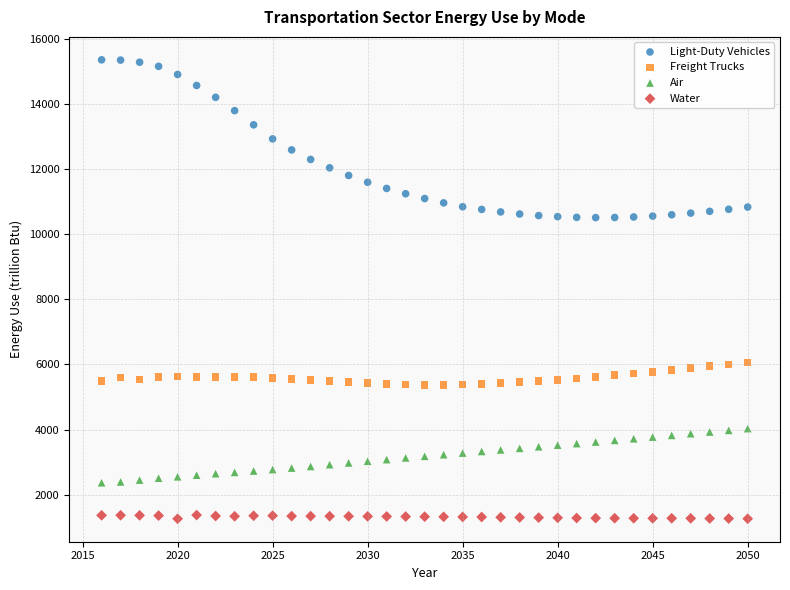

Across all data points, what is the range of X values (max minus min)?

34.0